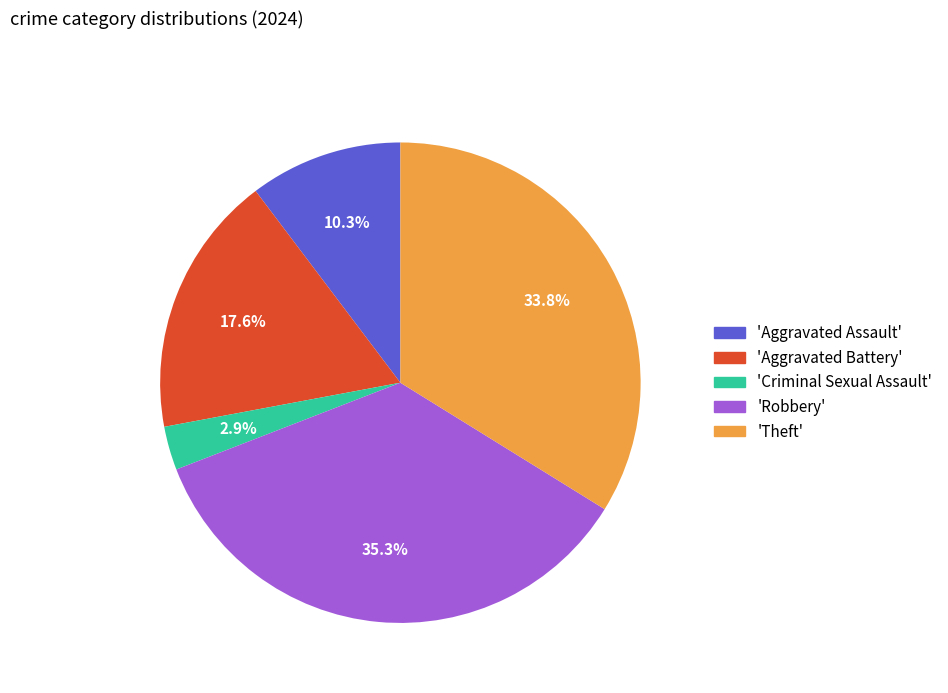

Rank the categories by value from highest to lowest.

'Robbery', 'Theft', 'Aggravated Battery', 'Aggravated Assault', 'Criminal Sexual Assault'